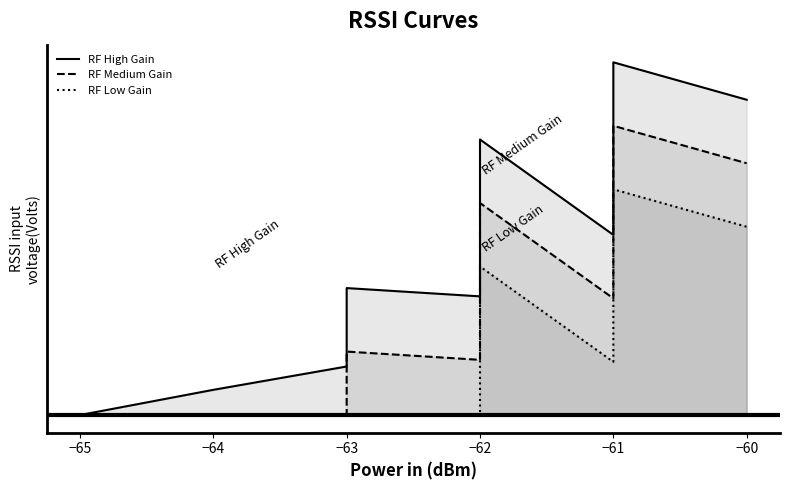

What is the label of the 5th point from the left?

−62